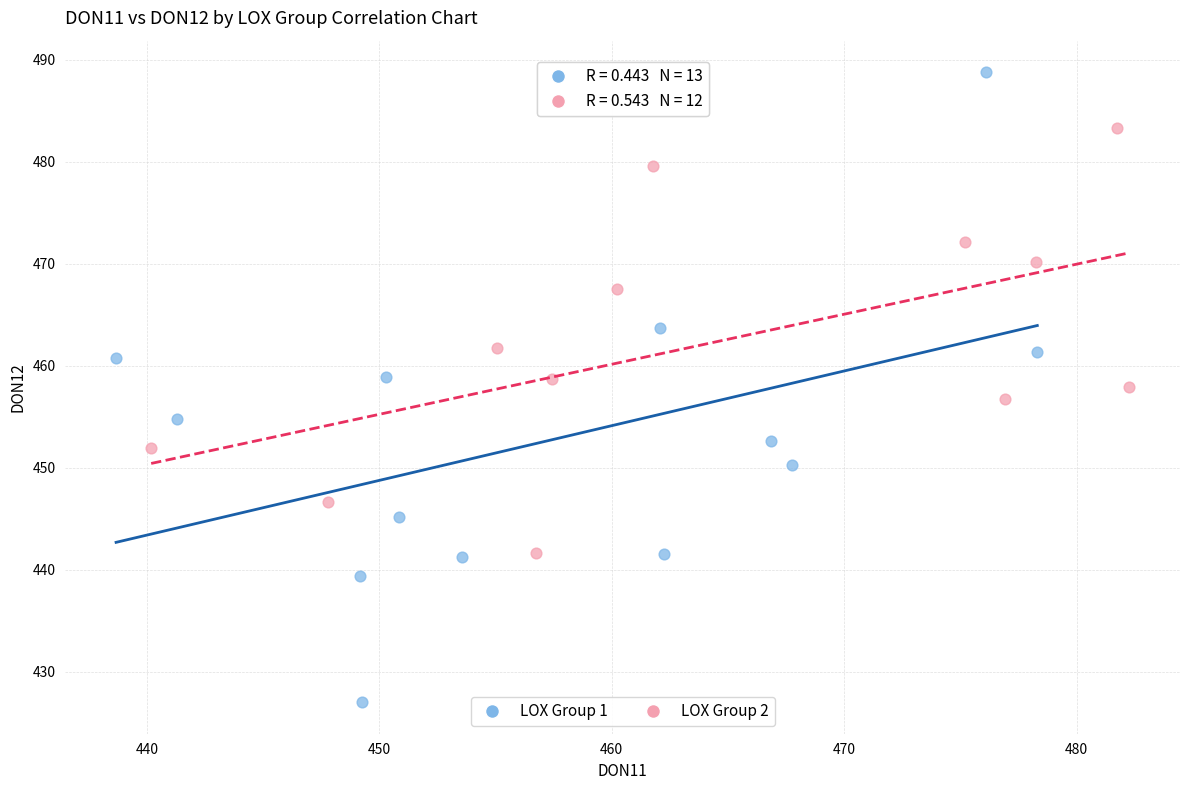

Which series reaches the minimum Y coordinate?

LOX Group 1